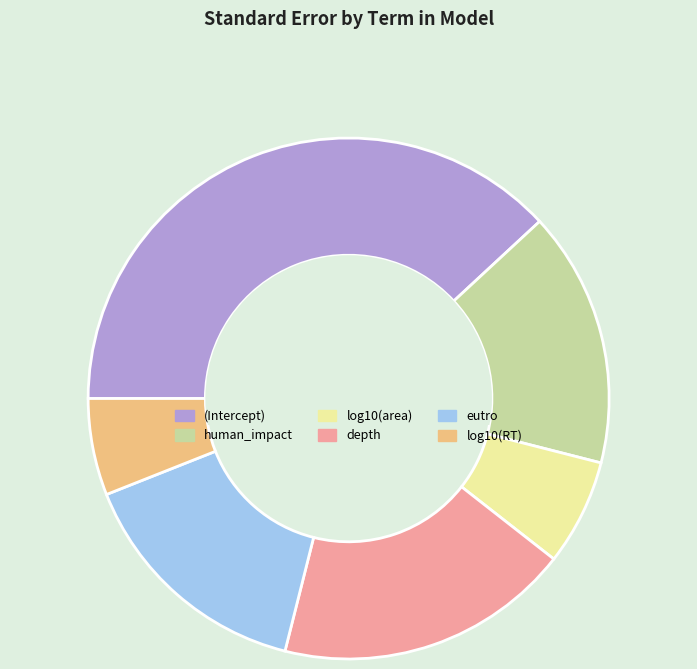

Between eutro and (Intercept), which is larger?

(Intercept)